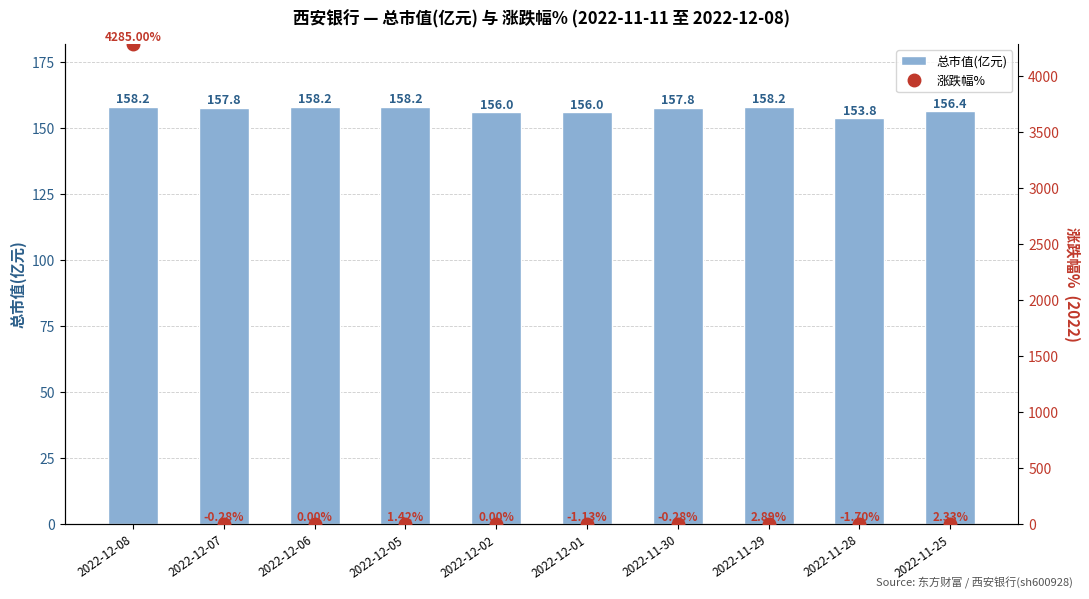

The value of 总市值(亿元) at 2022-12-05 is 158.2. True or false?

True